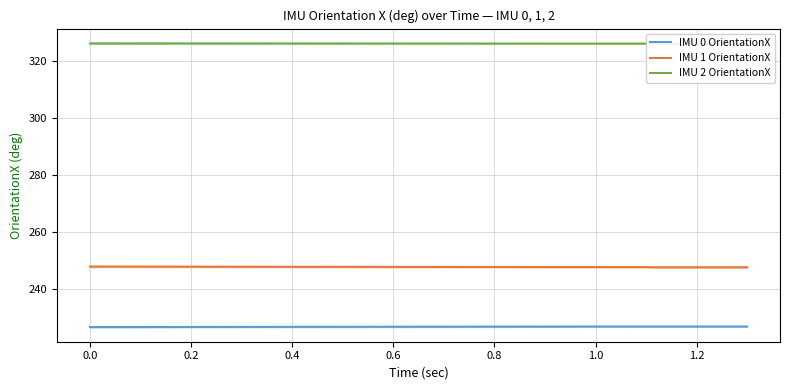

Reading left to right, list all the values displayed in this chart.

IMU 0 OrientationX: 226.7	226.9	226.9	226.9	226.9	226.9	226.9	226.9	226.9	226.9	226.9	226.9	226.9	226.9	226.9	226.9	226.9	226.9	226.9	226.9
IMU 1 OrientationX: 247.9	247.8	247.8	247.8	247.8	247.8	247.7	247.7	247.7	247.7	247.7	247.7	247.7	247.7	247.7	247.7	247.7	247.7	247.7	247.7
IMU 2 OrientationX: 326.3	326.2	326.2	326.2	326.2	326.2	326.2	326.2	326.2	326.2	326.2	326.2	326.2	326.2	326.2	326.2	326.2	326.2	326.2	326.2